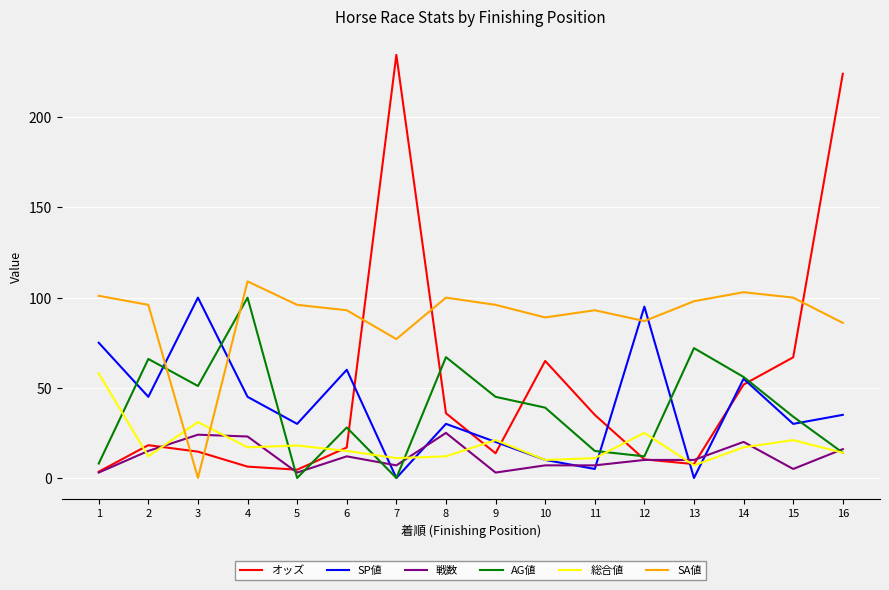

What is the total value across all series at 13?

194.7